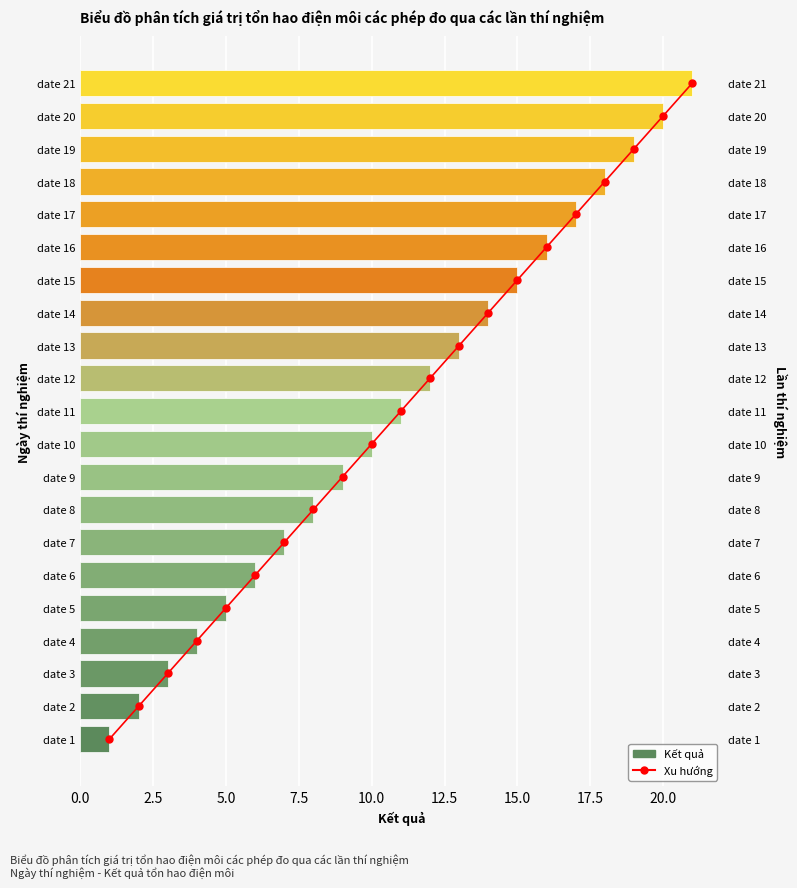

The Kết quả series shows 5 at date 11. True or false?

False